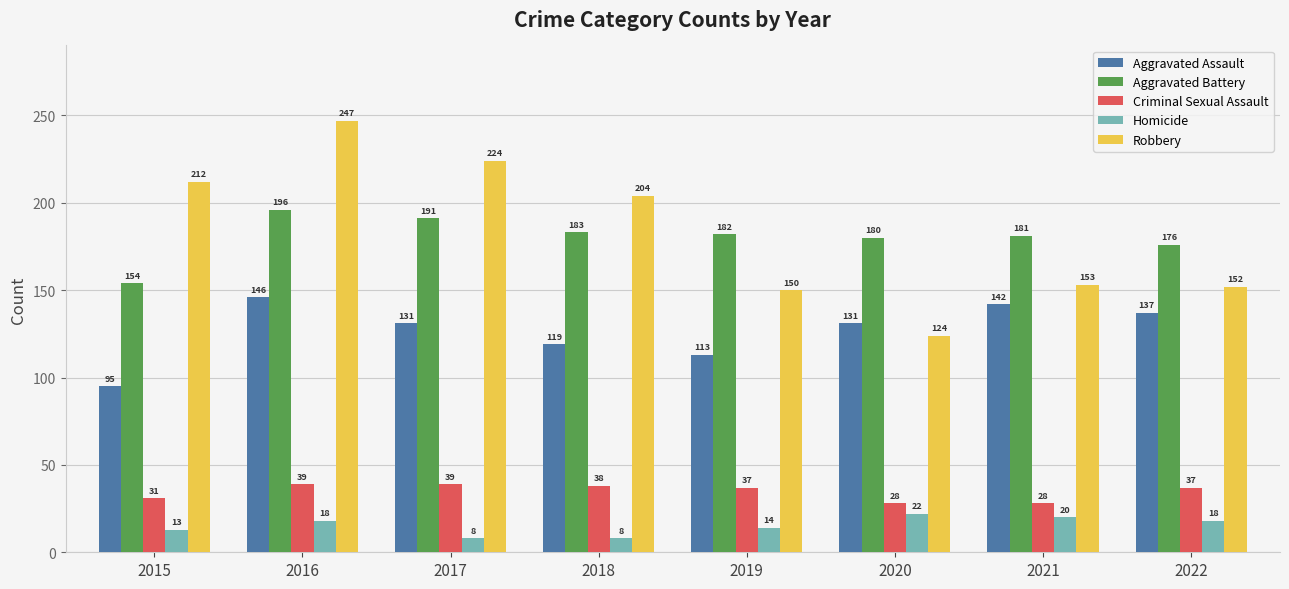

How many groups of bars are there?

8